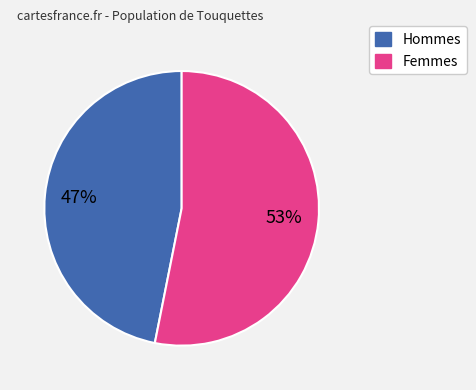

Is there a majority slice in this chart?

Yes